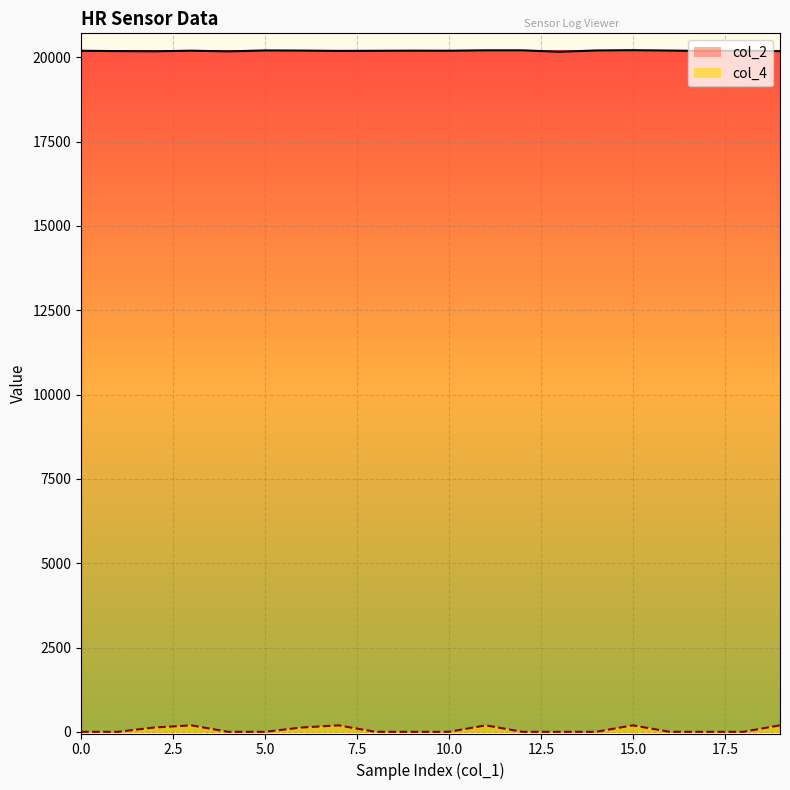

Reading left to right, what are all the values shown in this chart?

col_2: 20194	20184	20178	20196	20175	20204	20199	20190	20193	20197	20195	20207	20207	20163	20203	20211	20200	20186	20199	20181
col_4: 0	0	128	191	0	0	128	191	0	0	0	192	0	0	0	192	0	0	0	192